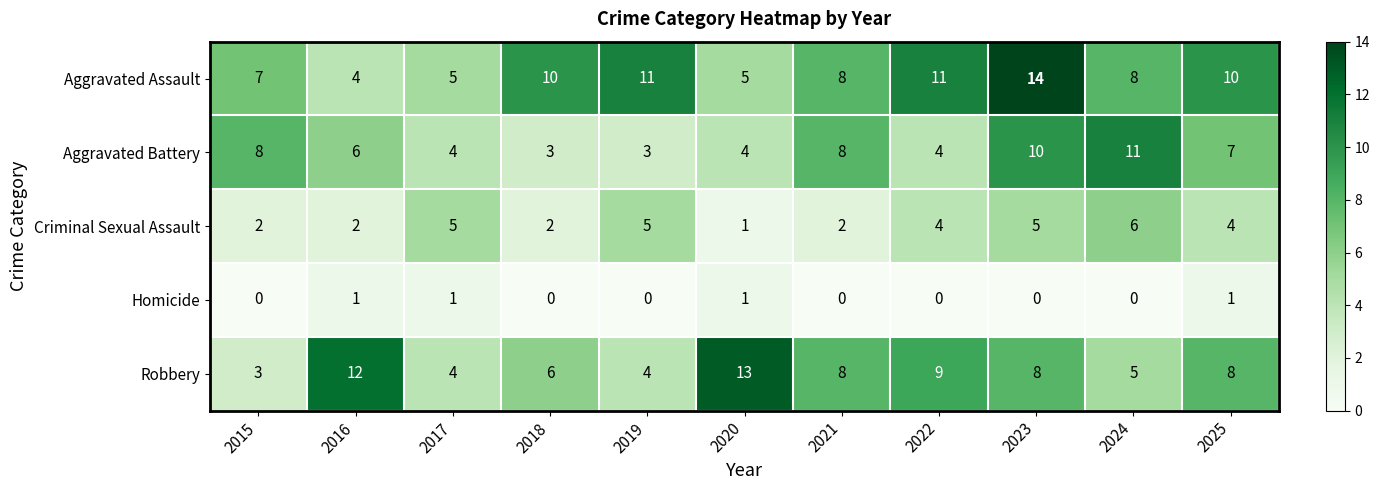

Is it true that Robbery equals 8 at 2025?

True